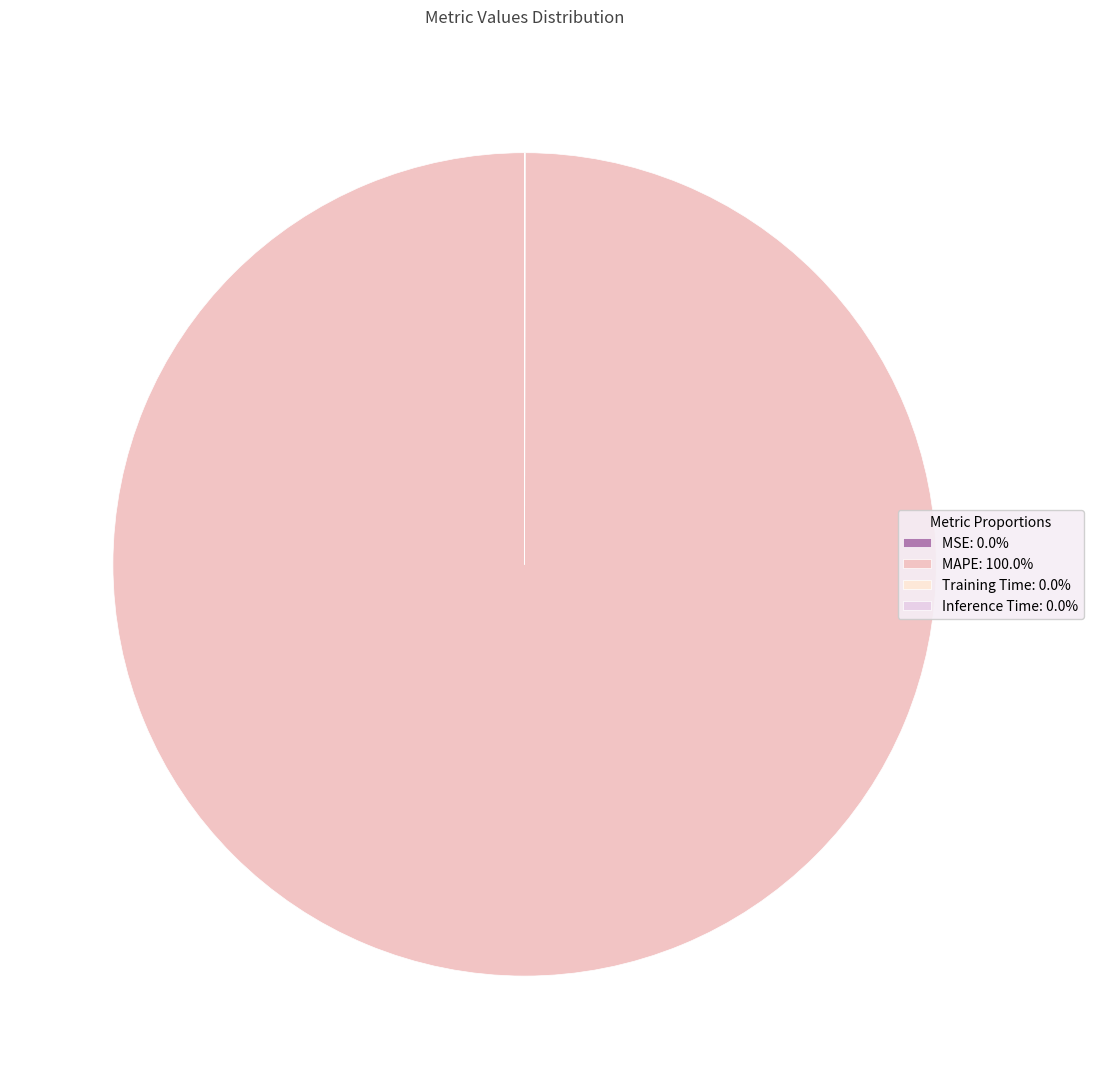

Do Inference Time and MSE together represent more than half of the pie?

No